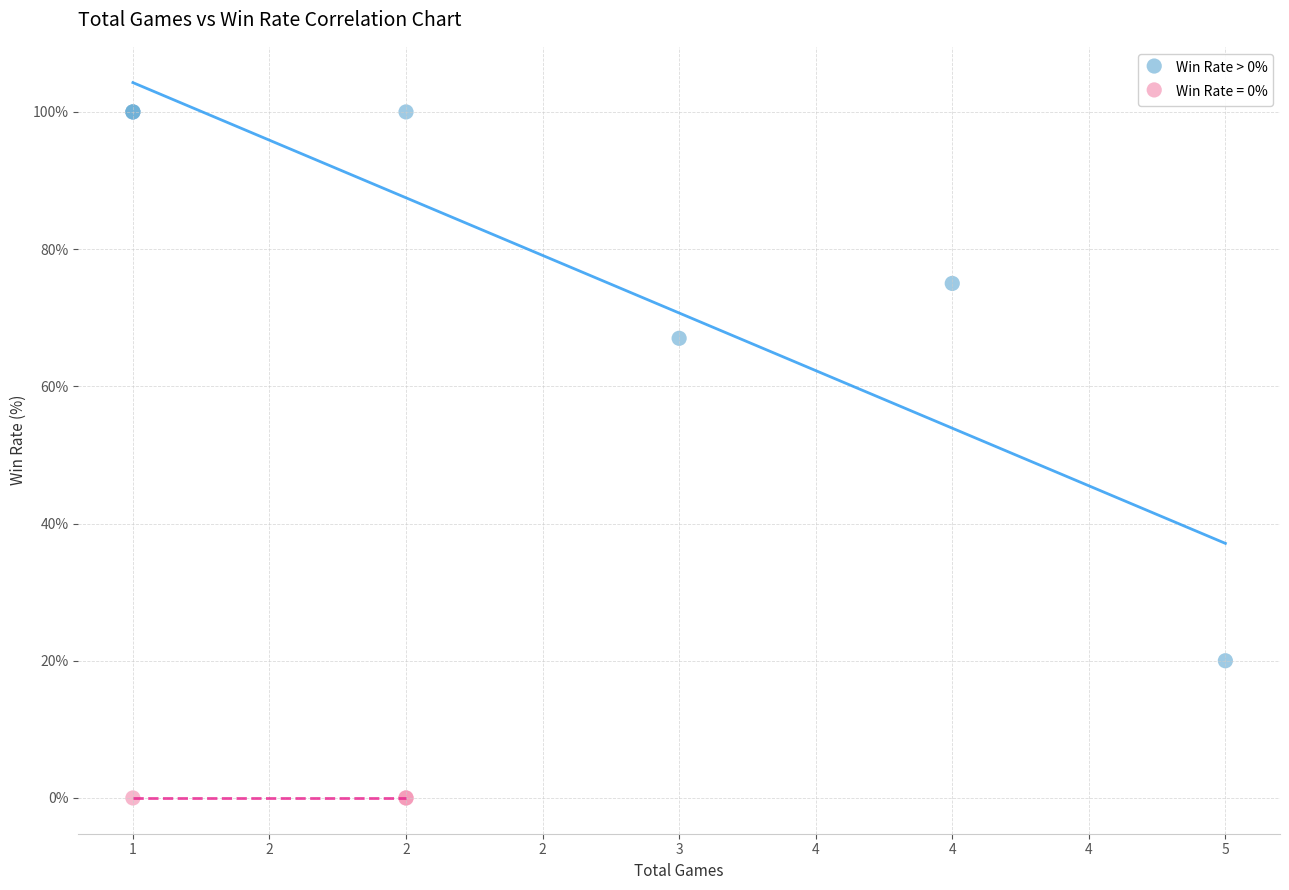

Which series contains the lowest Y value?

Win Rate = 0%